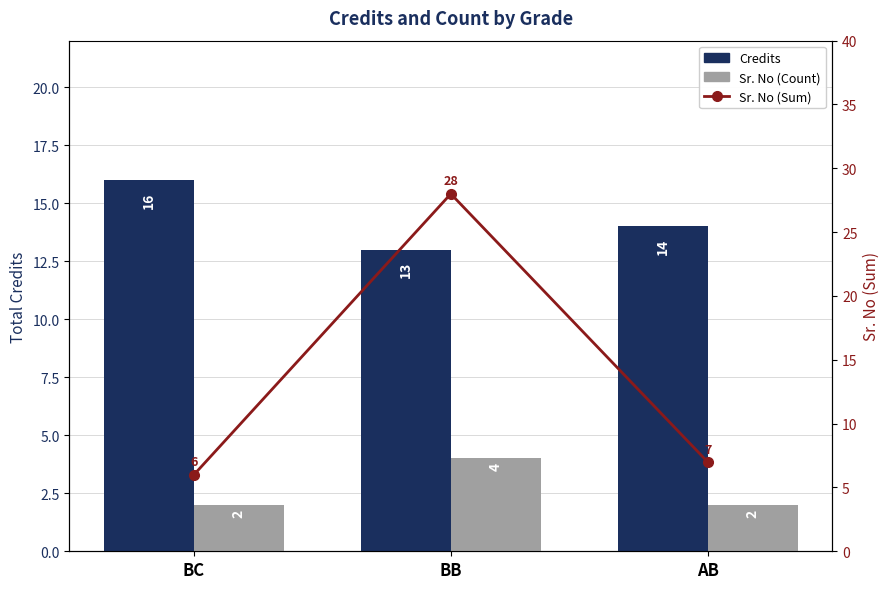

Which series has the largest range (max minus min)?

Sr. No (Sum)